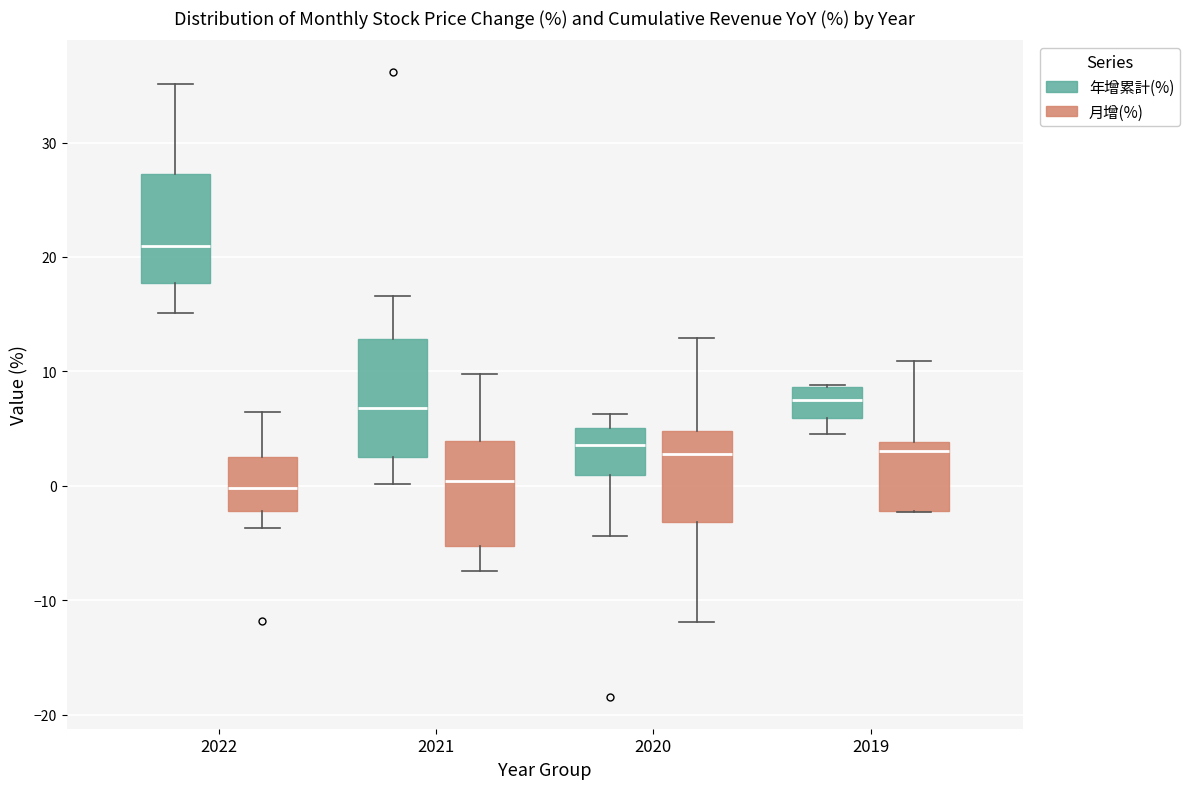

Which box has the highest median line?

2022 (年增累計(%))